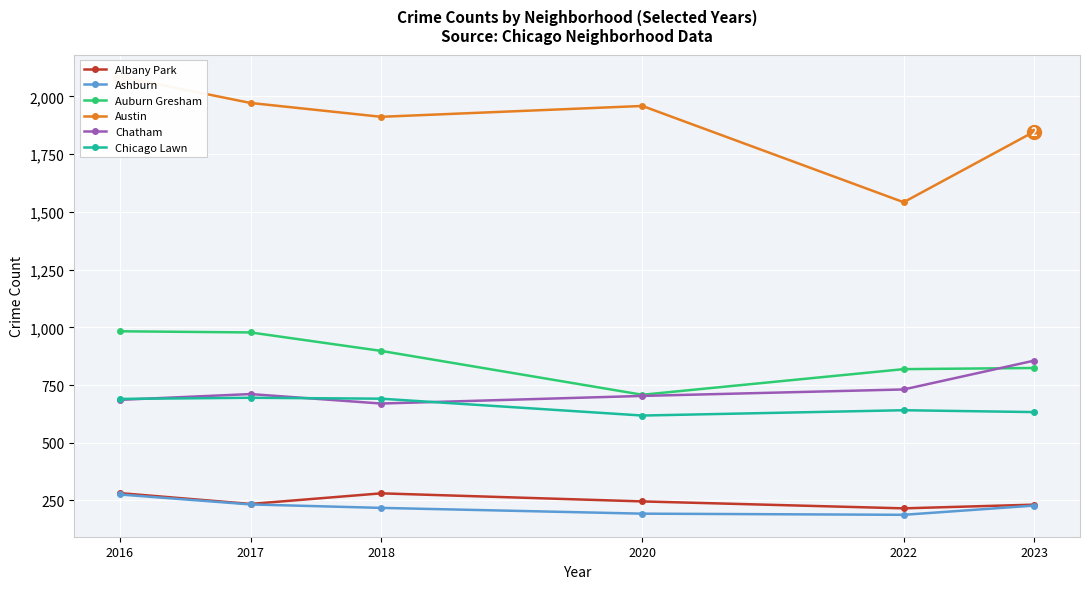

How many lines are shown in the chart?

6